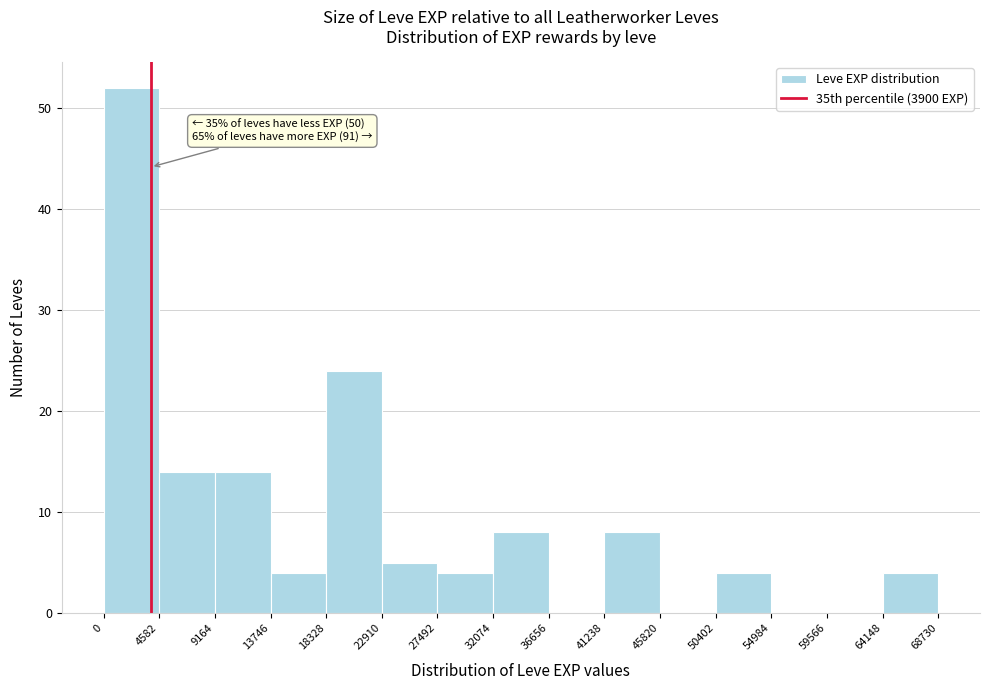

Over which range of the x-axis is the bar tallest?

0 to 4582